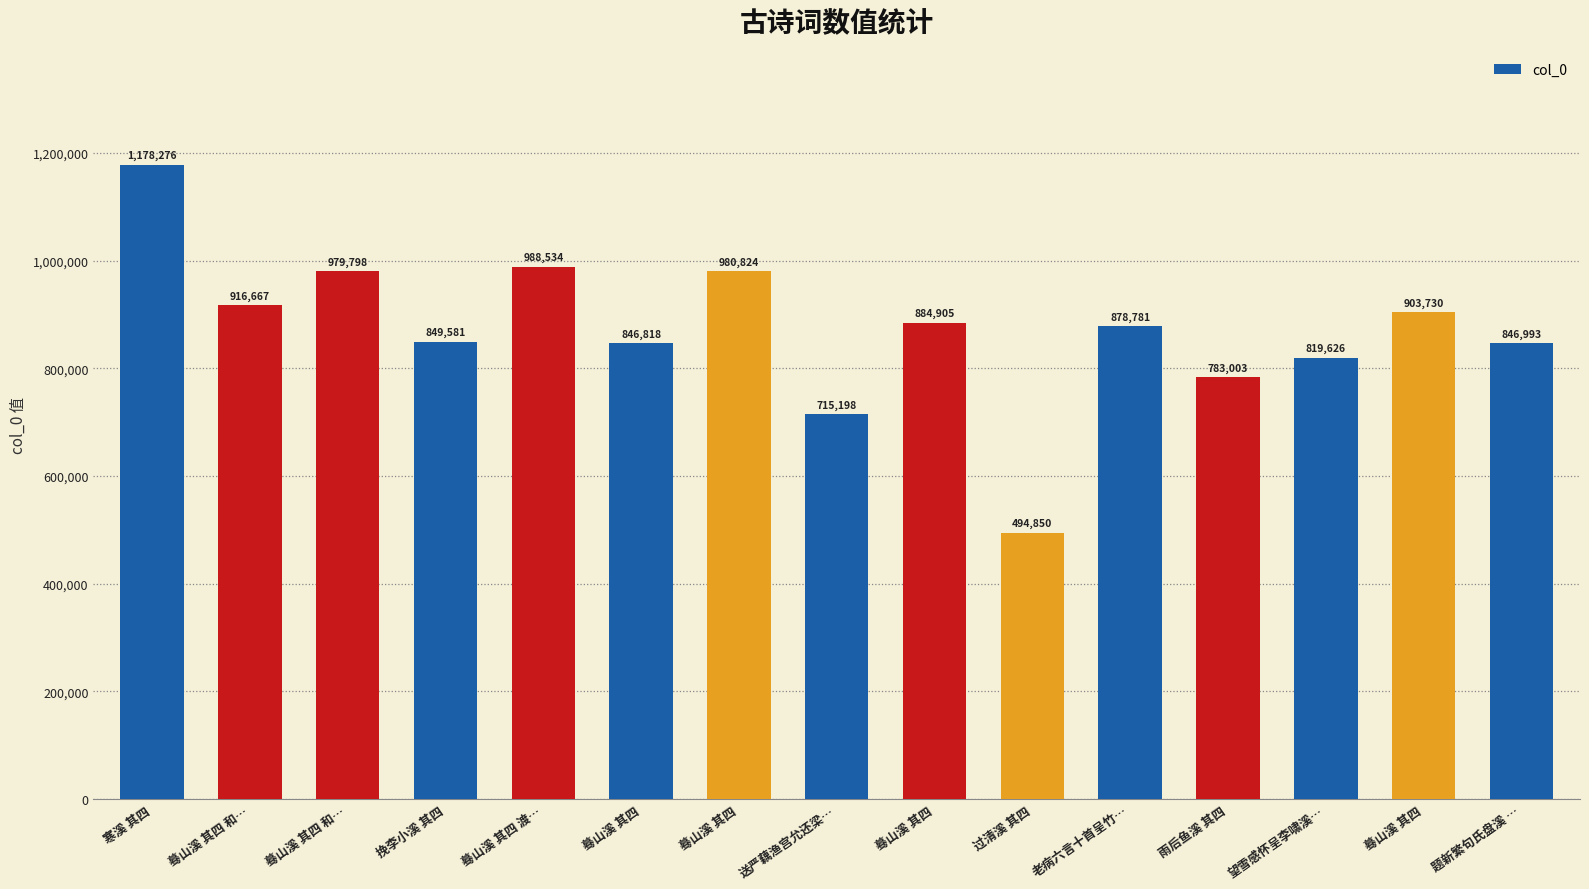

How many data points does each series have?

15